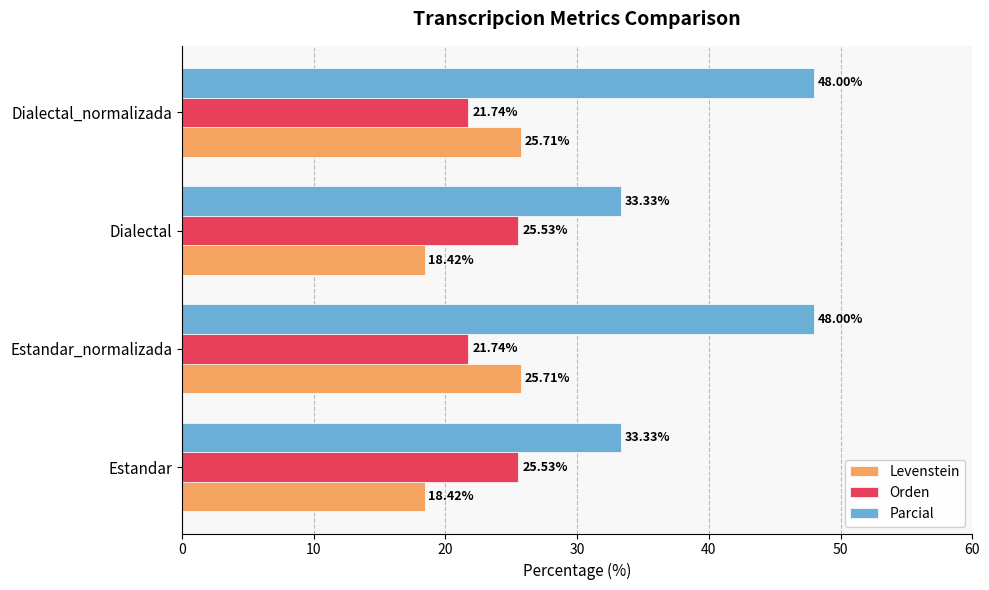

Rank the series at Estandar_normalizada from lowest to highest value.

Orden, Levenstein, Parcial